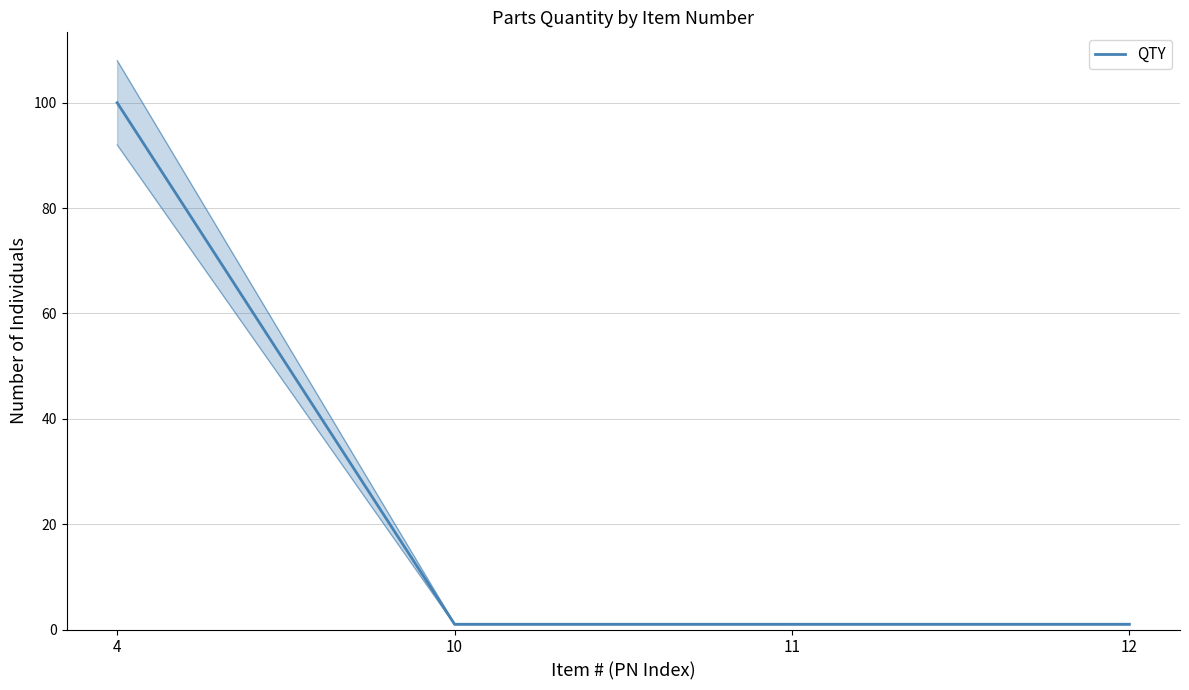

What is the maximum value shown in the chart?

100